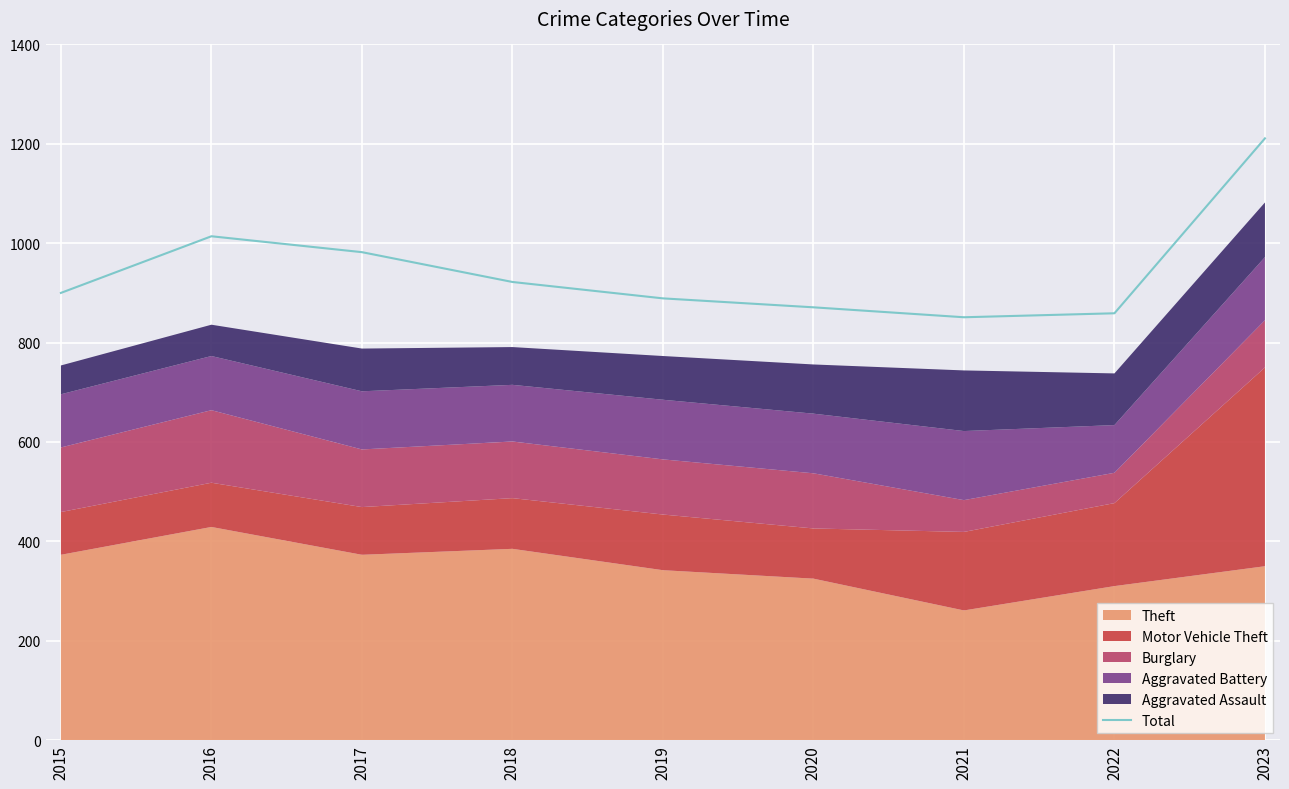

Reading left to right, list all the values displayed in this chart.

2015=900	2016=1014	2017=982	2018=922	2019=889	2020=871	2021=851	2022=859	2023=1211